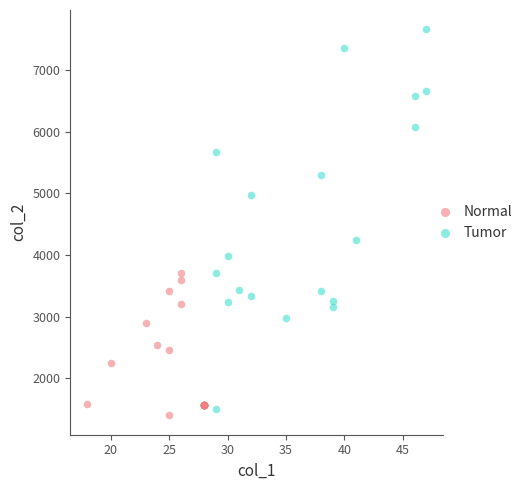

Which series contains the highest Y value?

Tumor